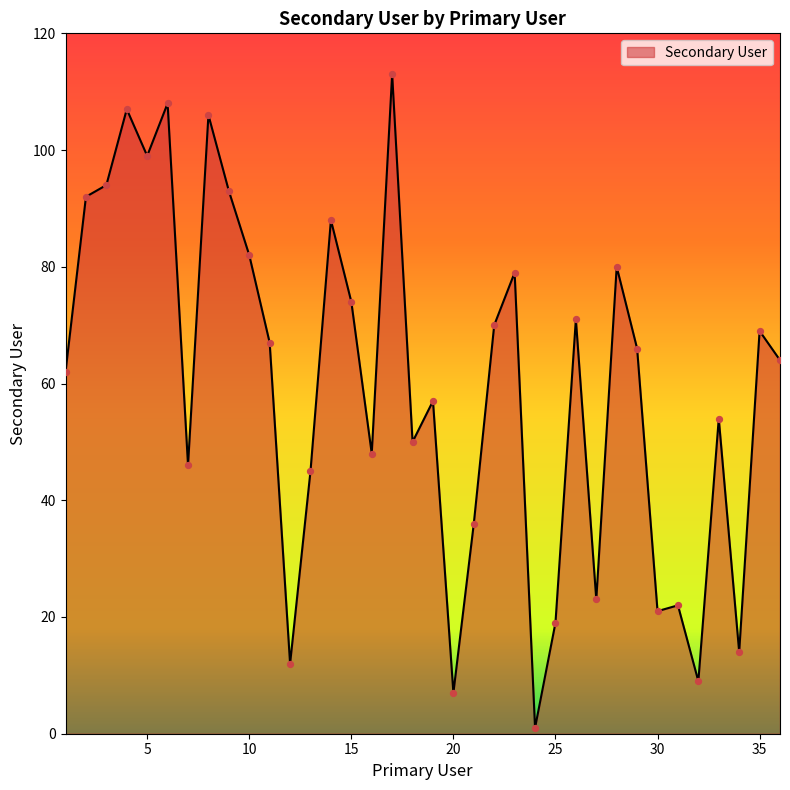

What is the maximum value shown in the chart?

113